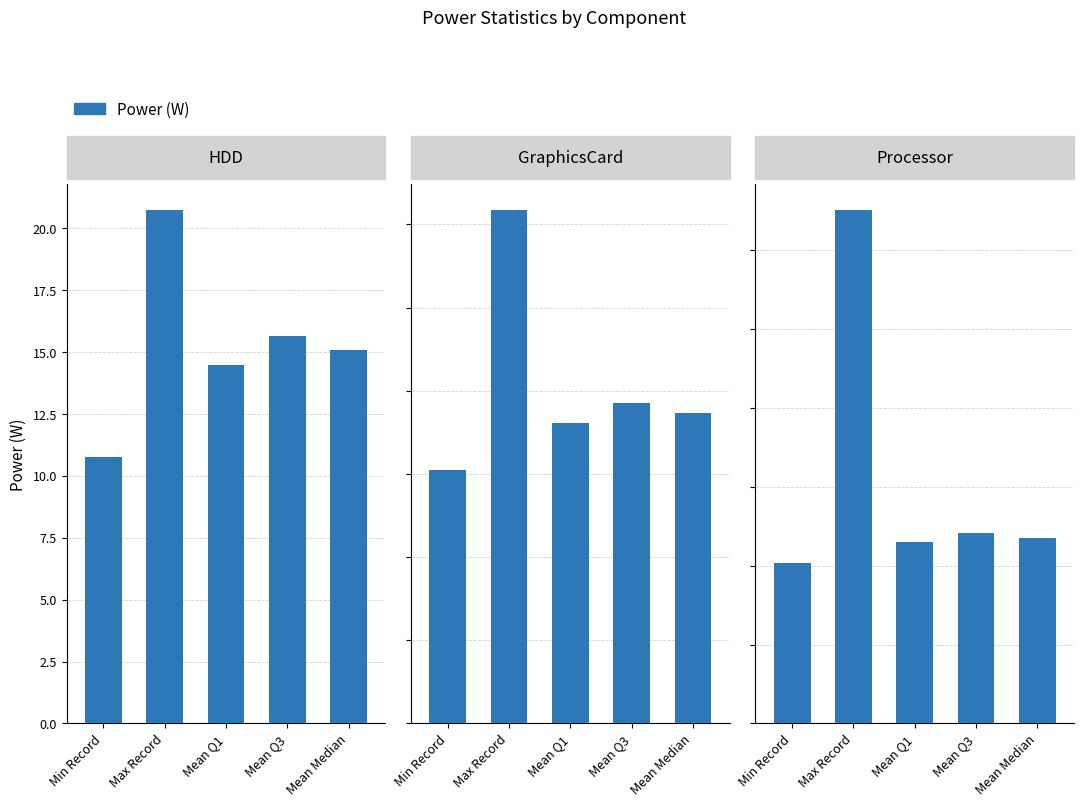

What is the change in value from Min Record to Max Record?

+89.5